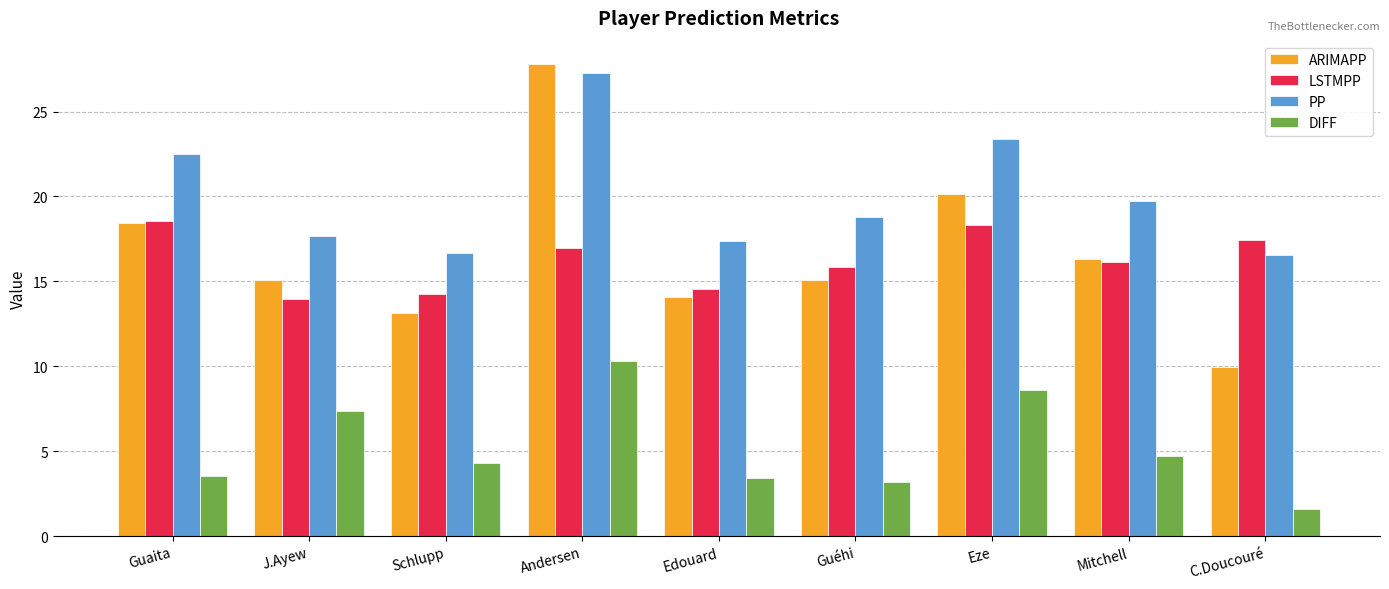

What is the total value across all series at J.Ayew?

54.0